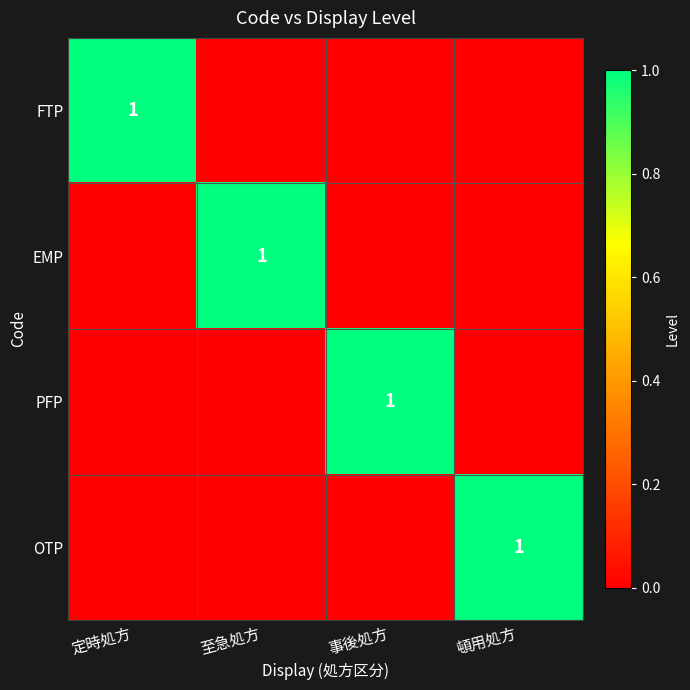

The value of FTP at 定時処方 is 1. True or false?

True